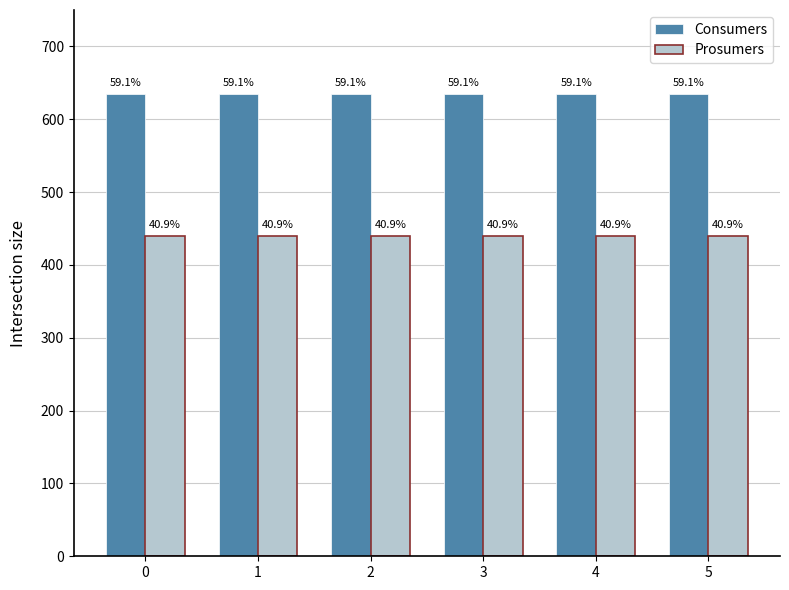

The Prosumers series shows 721 at 3. True or false?

False